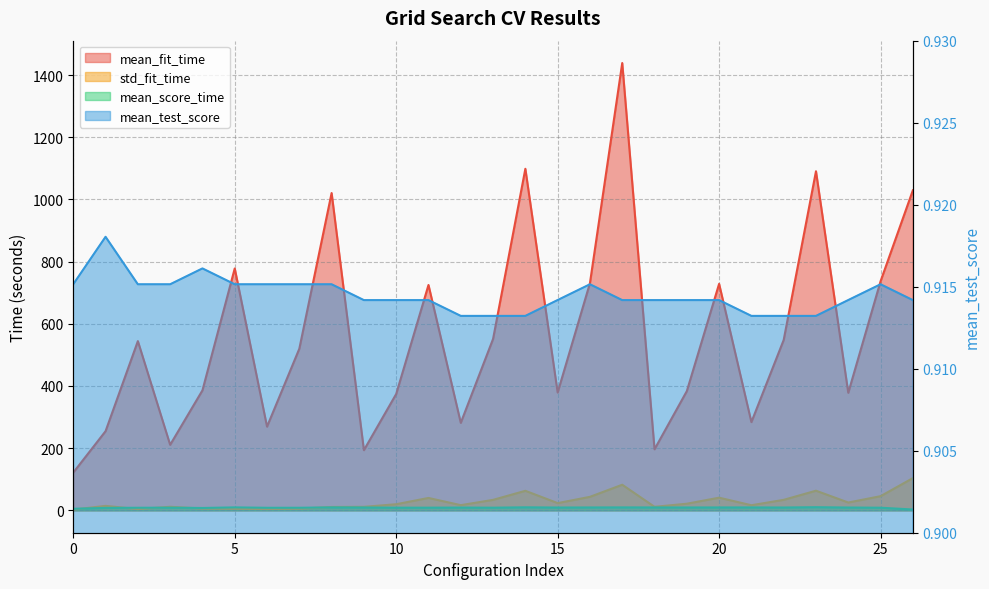

Does the chart display data point markers on the line(s)?

No